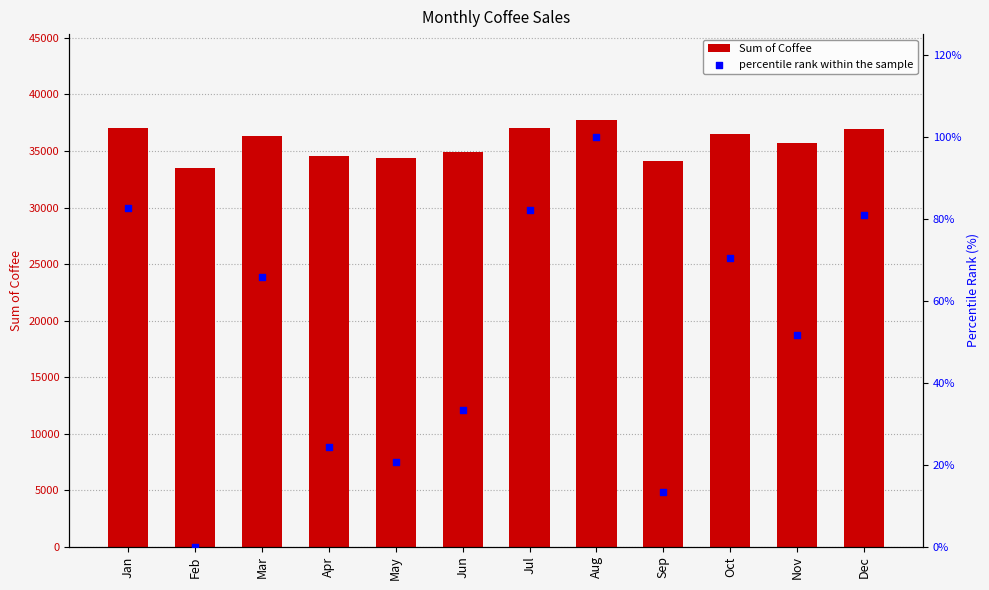

Is the value of percentile rank within the sample at Jun greater than the value of Sum of Coffee at Sep?

No